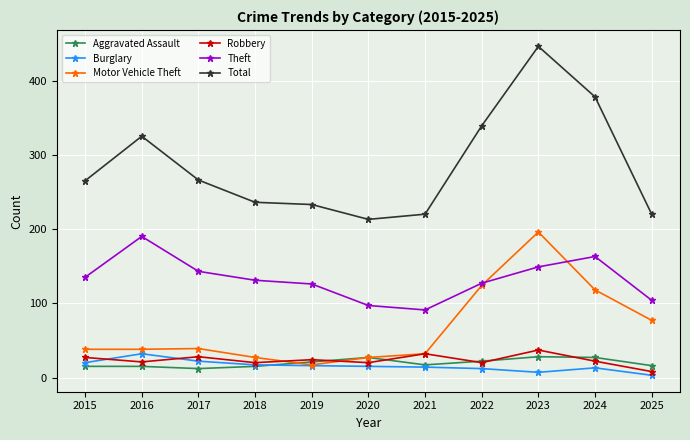

Which series has the largest range (max minus min)?

Total